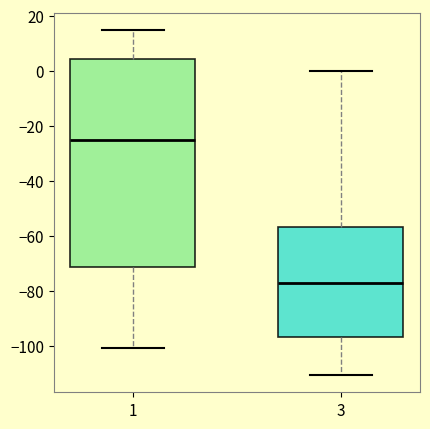

Reading left to right, read every box against the y-axis: the position of its median line, the range the box covers, and the ends of its whiskers. The values are not printed on the chart, so give them approximately, as read against the axis.

1: median -26, box -72 to 4, whiskers -100 to 14
3: median -78, box -96 to -56, whiskers -110 to 0